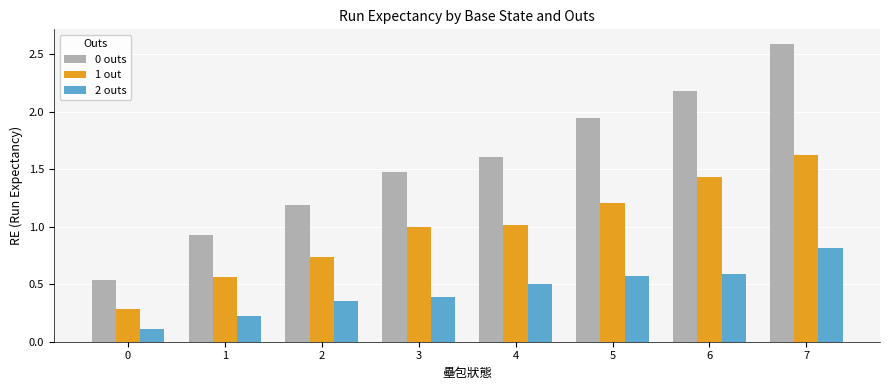

What is the approximate value of 0 outs at 6?

2.2